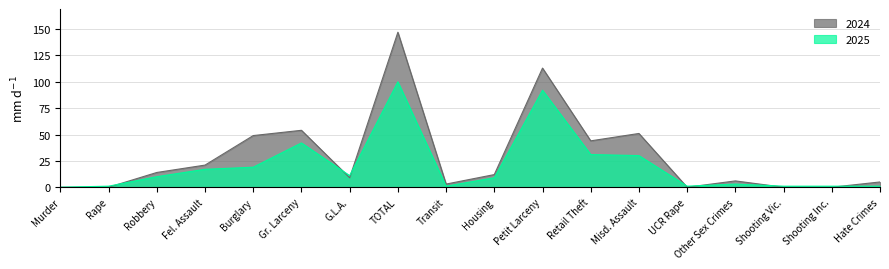

How many intersections are there between 2025 and 2024?

7